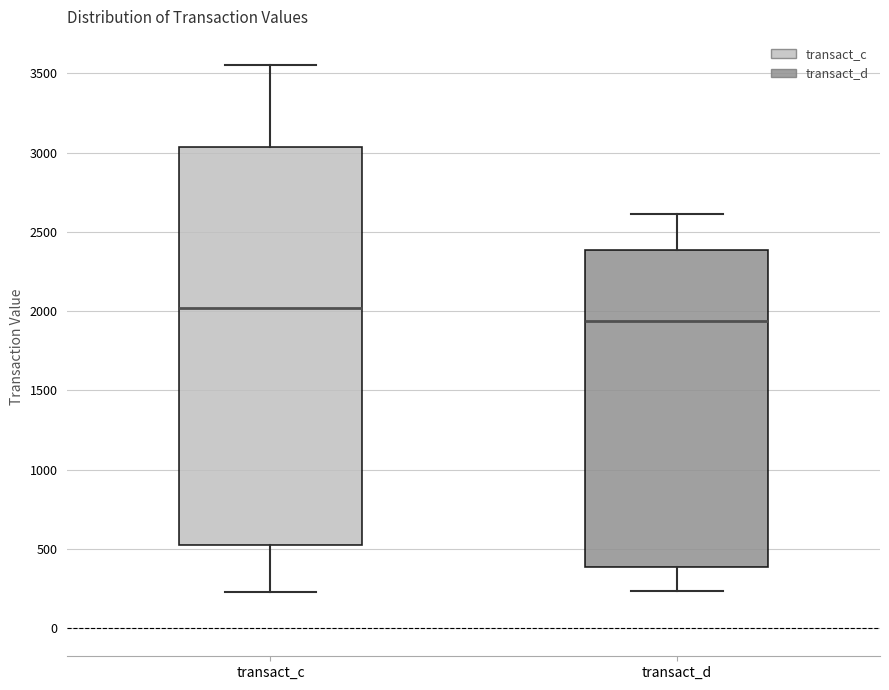

Which box is the tallest, from its lower edge to its upper edge?

transact_c